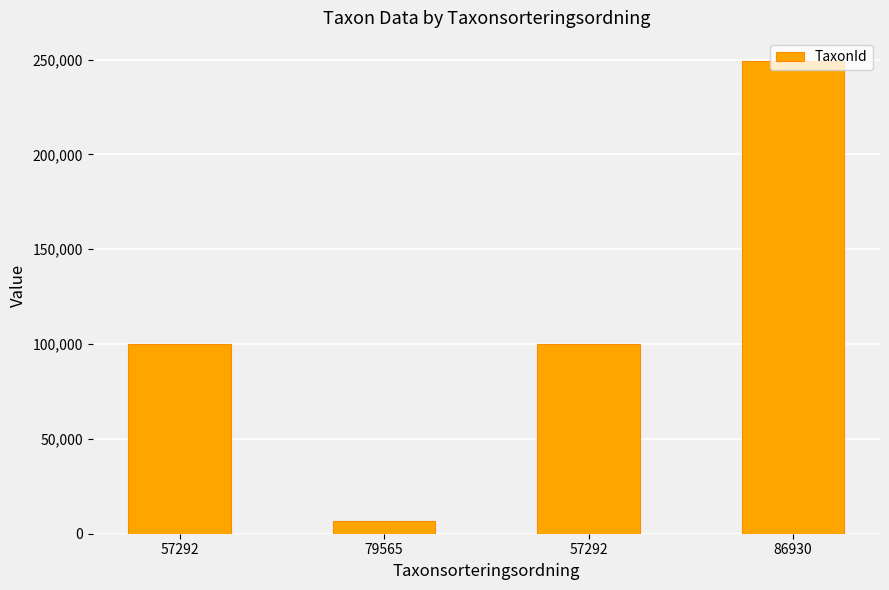

Does the chart contain any negative values?

No